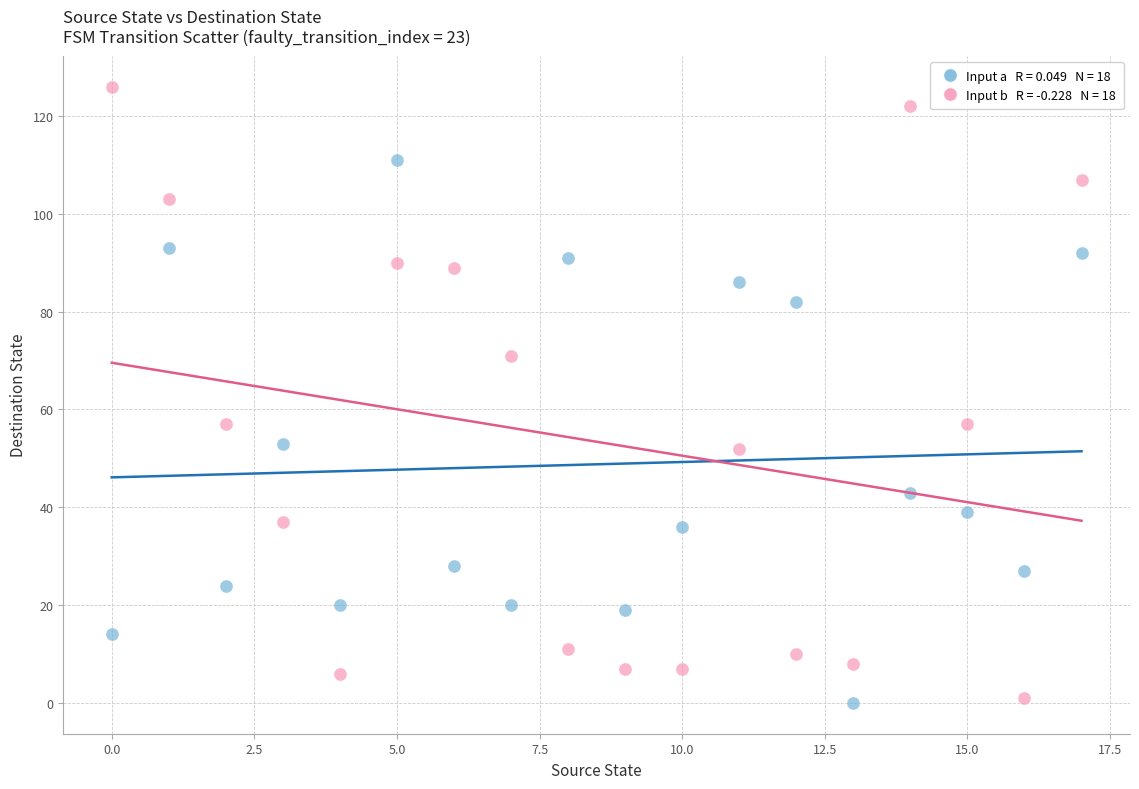

Across all data points, what is the range of Y values (max minus min)?

126